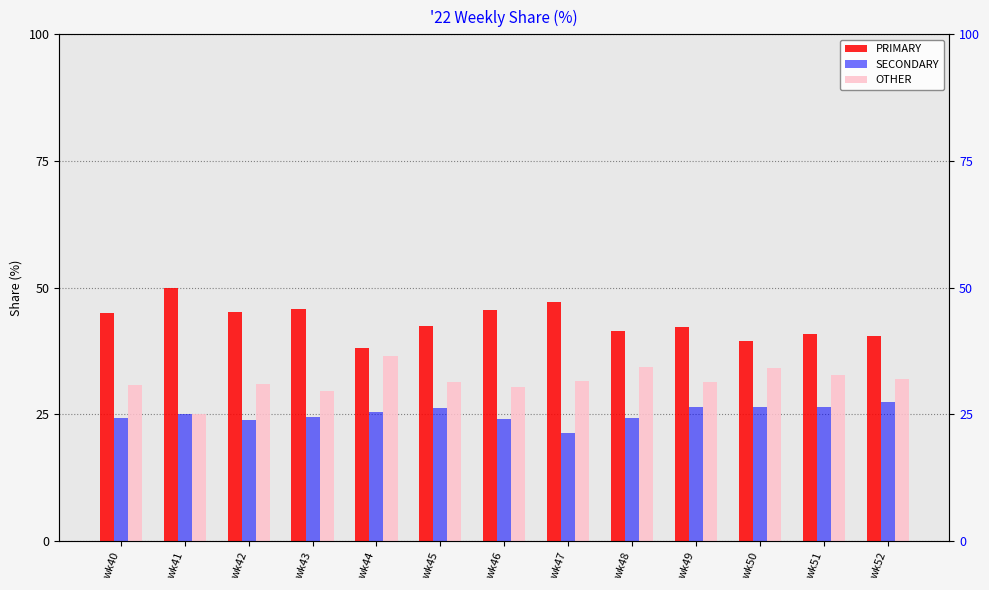

What is the difference between the maximum and minimum values in the PRIMARY series?

12.0